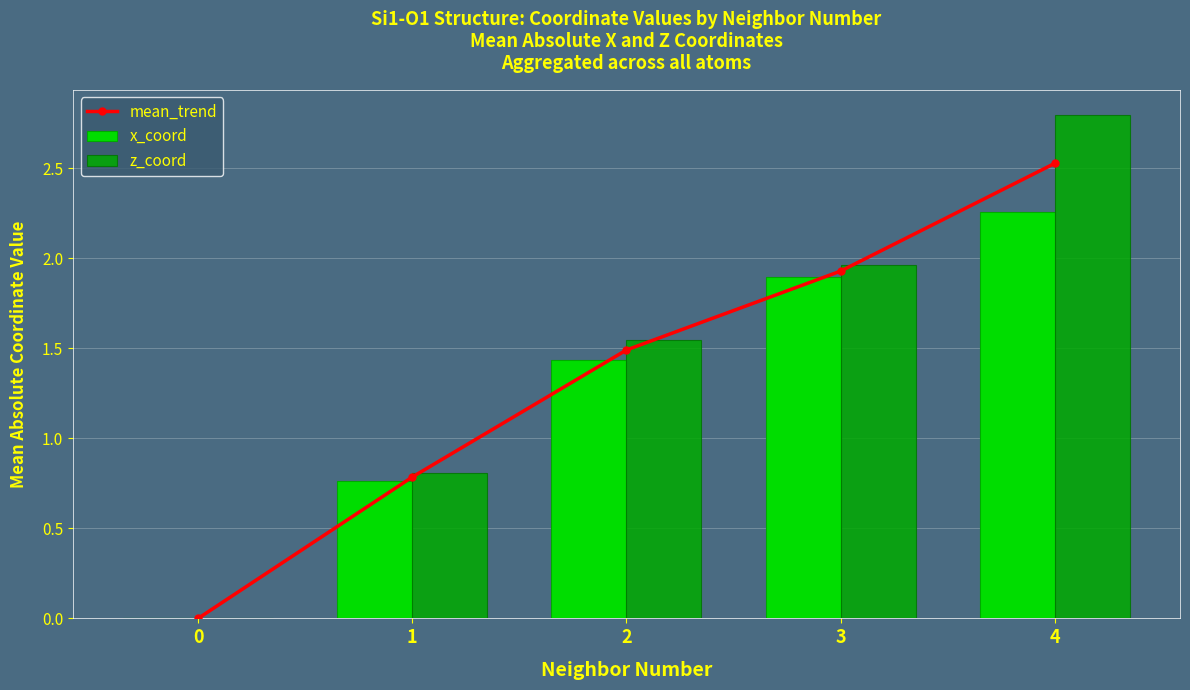

The z_coord series shows 0.8 at 1. True or false?

True